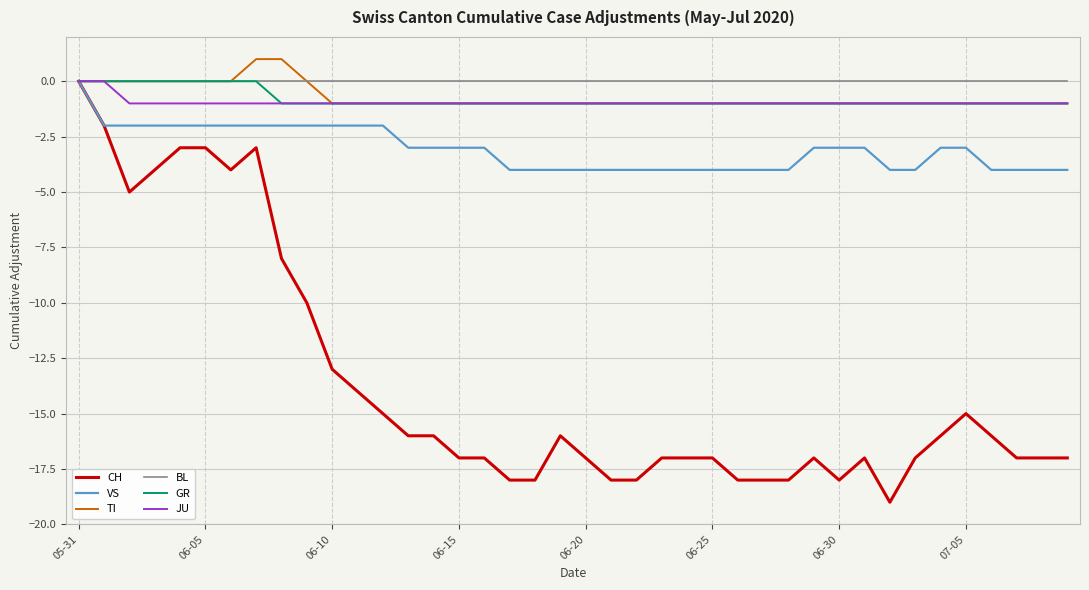

Which series has the largest range (max minus min)?

CH